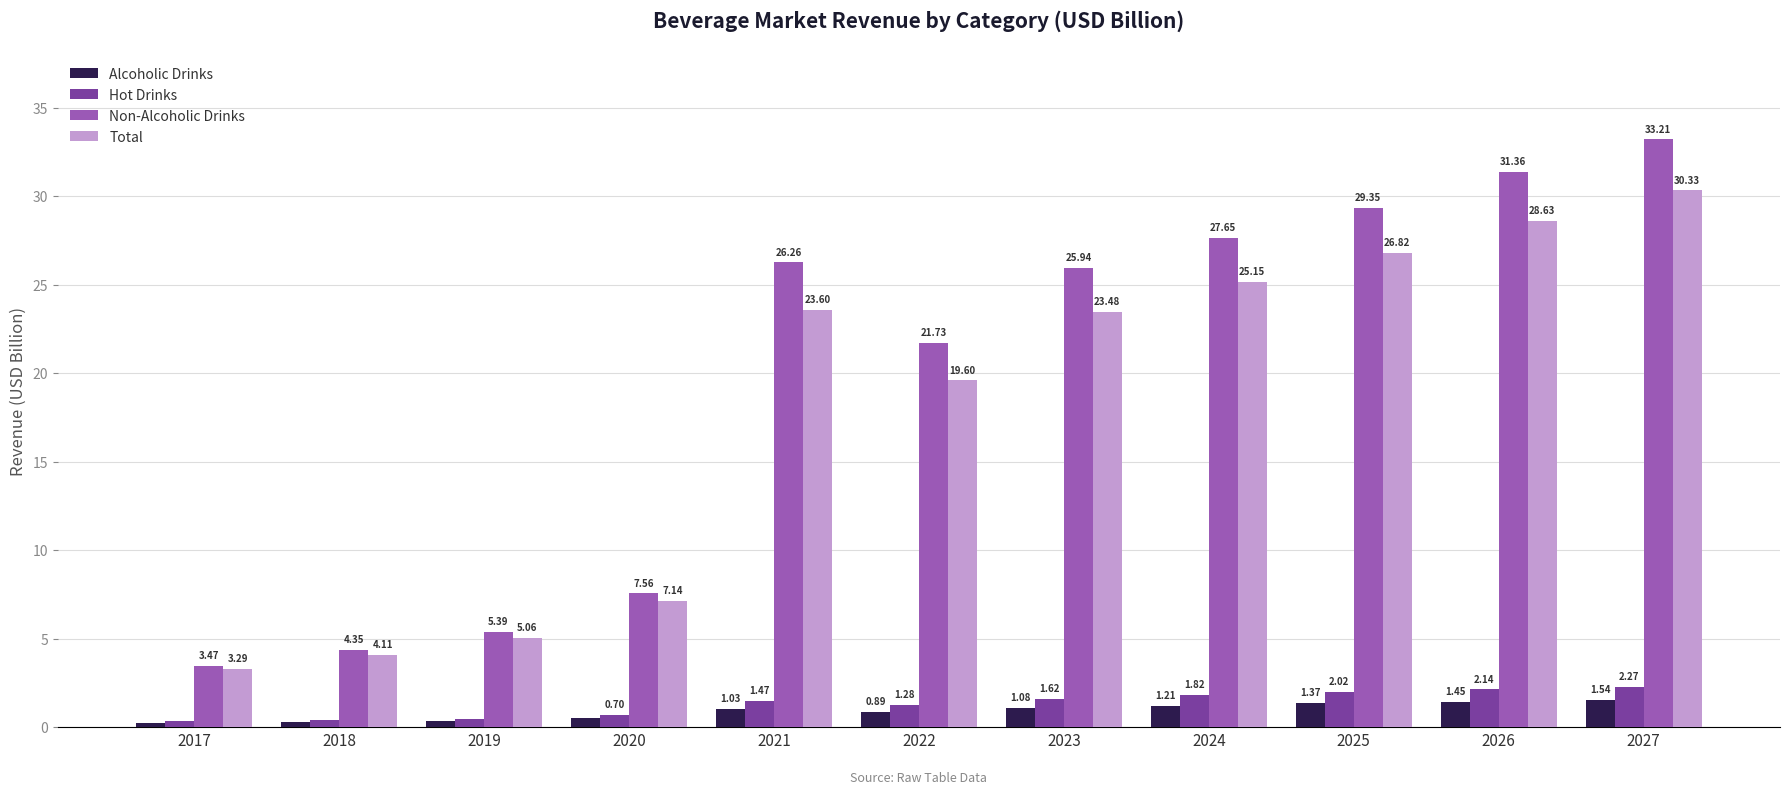

What is the value of the Total bar at the 9th from the left?

26.8